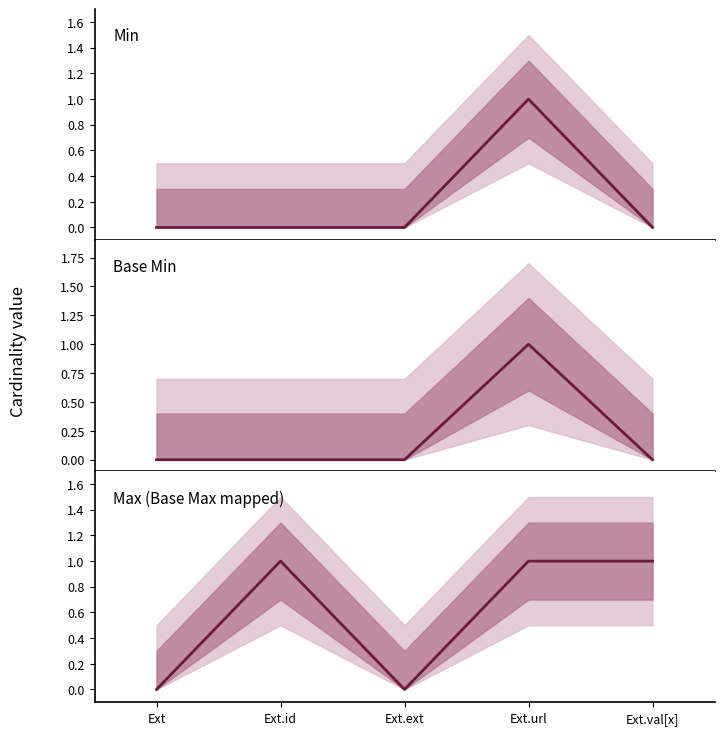

True or false: Base Min has more than 0 points higher than both neighbors.

True